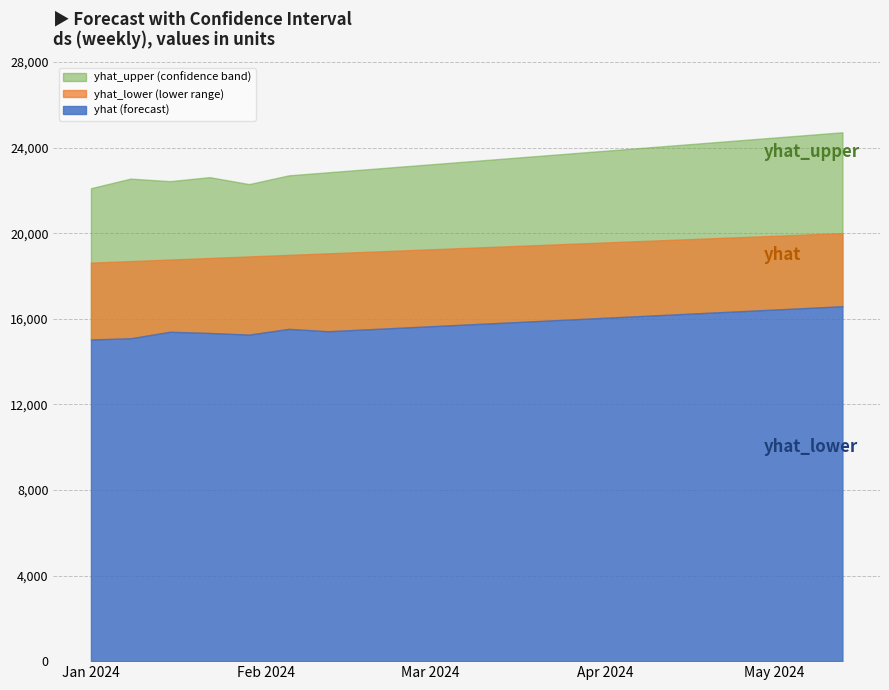

True or false: yhat_upper has a value of 5113.3 at 2024-02-05.

False